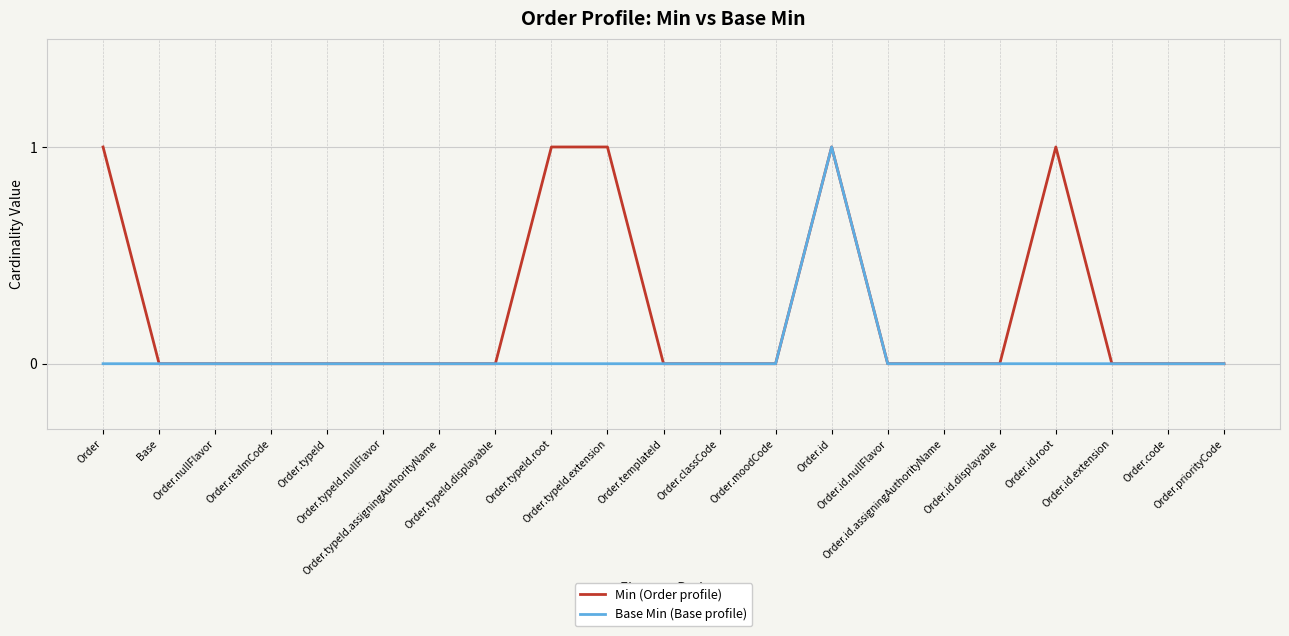

Rank the series by their average value, from lowest to highest.

Base Min (Base profile), Min (Order profile)